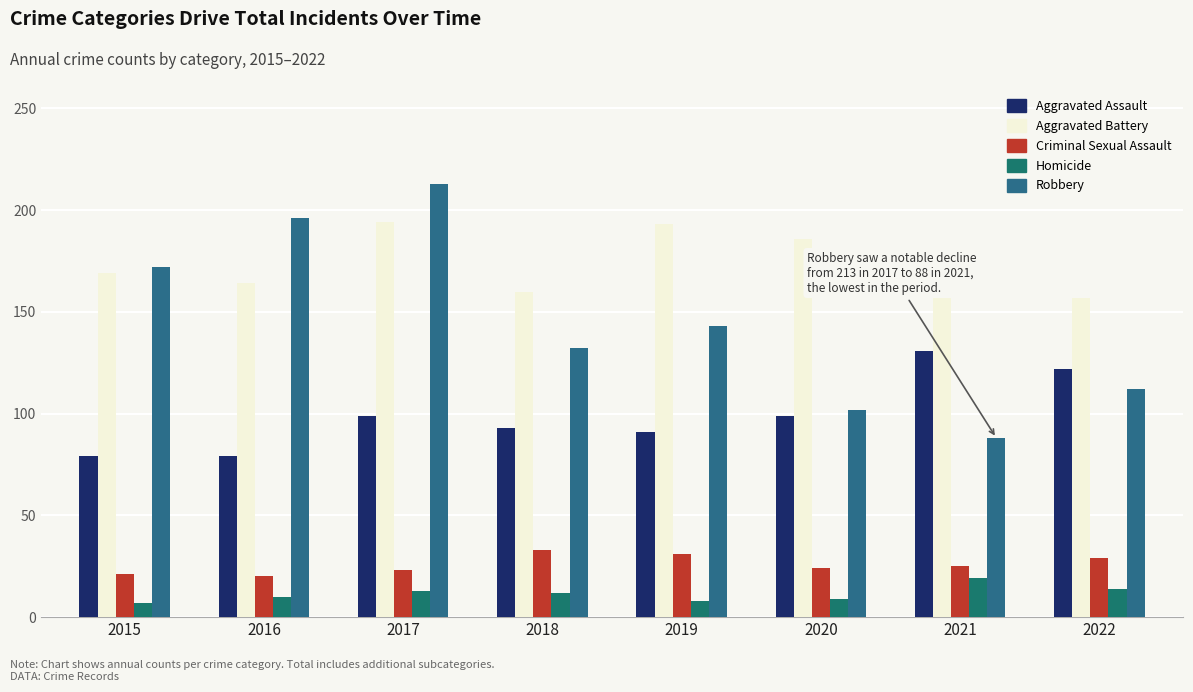

What is the maximum value shown in the chart?

213